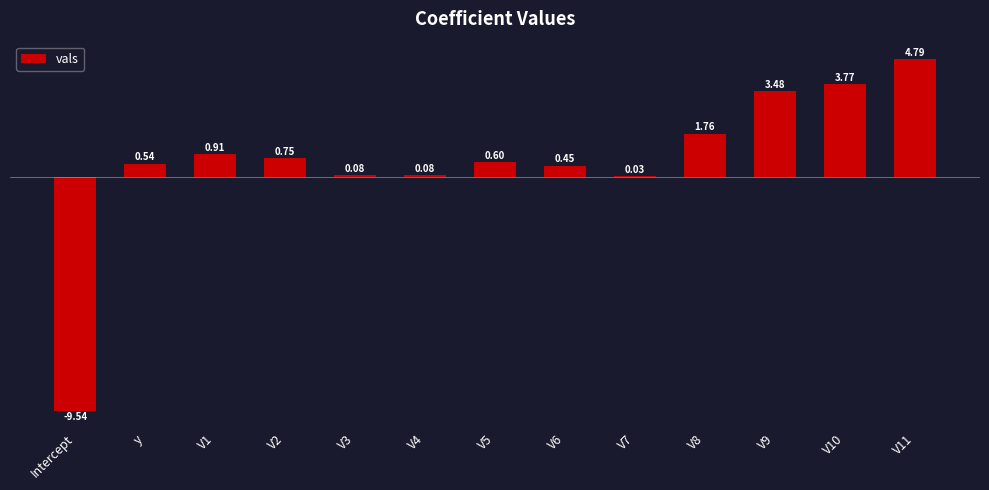

Where does the data first go above 0?

y